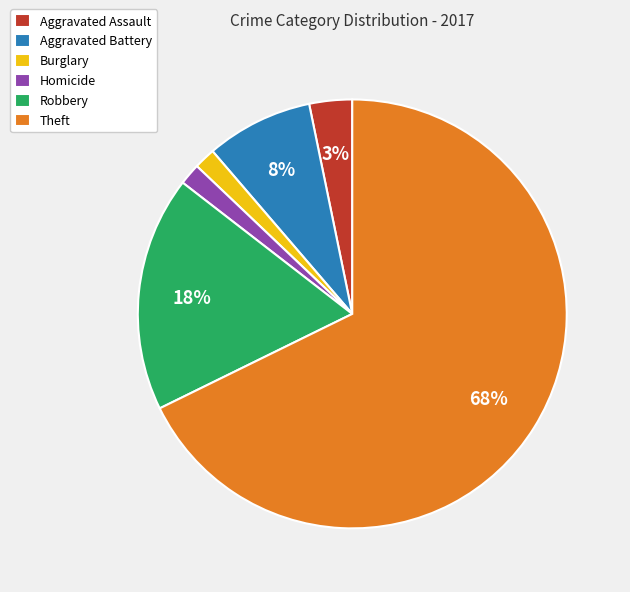

Which has a higher value, Theft or Burglary?

Theft